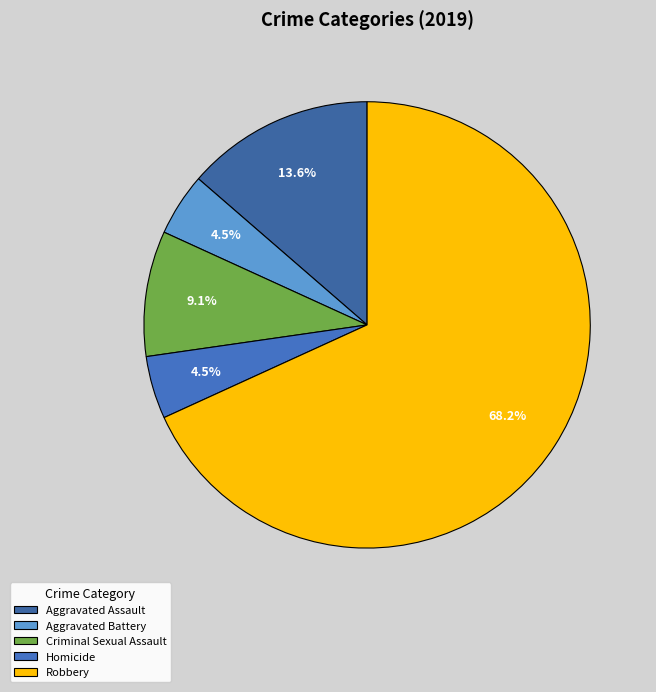

Rank the categories by value from highest to lowest.

Robbery, Aggravated Assault, Criminal Sexual Assault, Aggravated Battery, Homicide